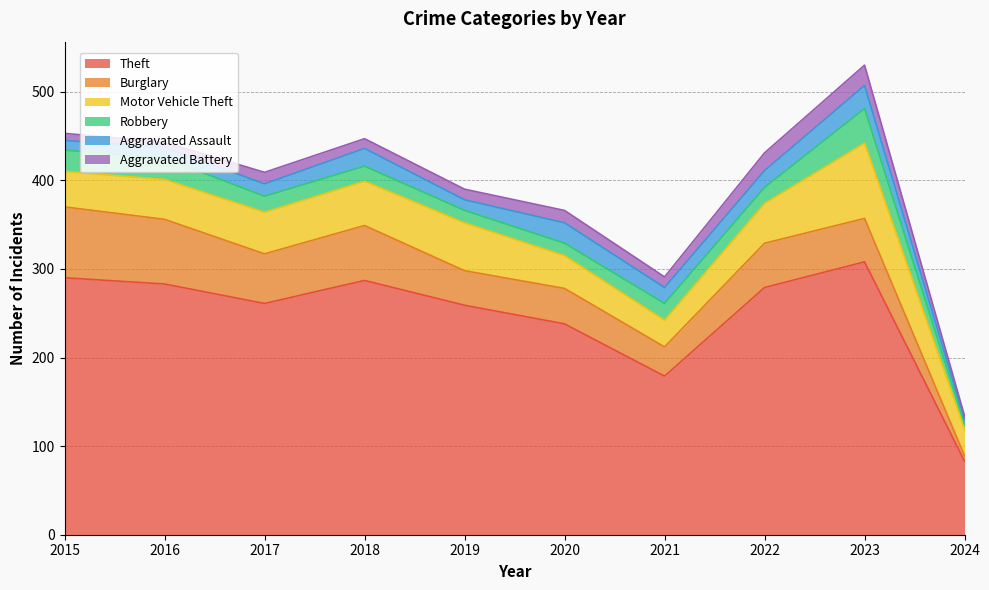

How many interior local peaks does the Theft series have?

2